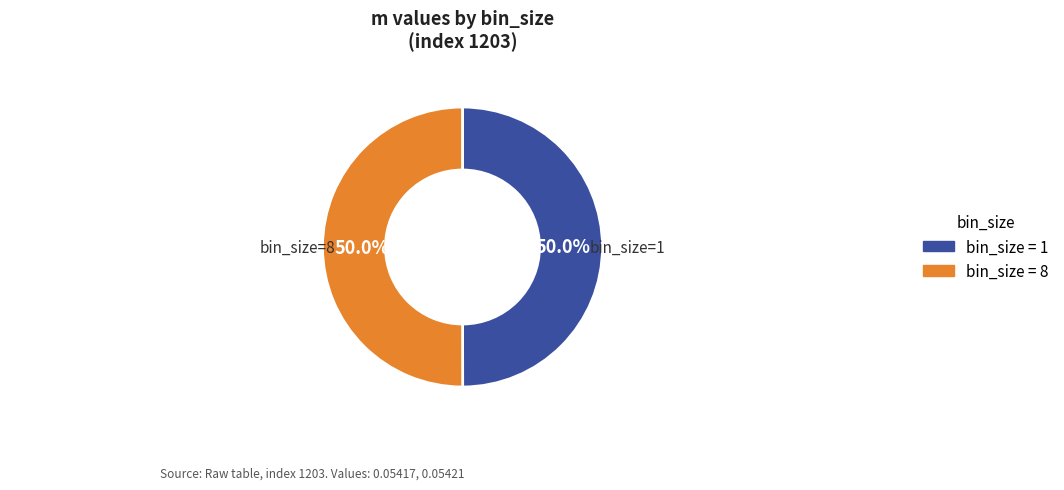

What percentage is NOT represented by bin_size = 8?

50.0%